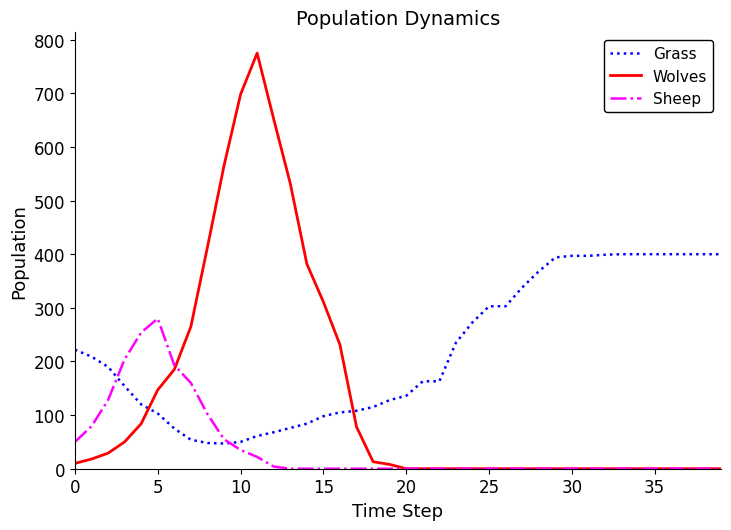

How many intersections are there between Sheep and Grass?

2